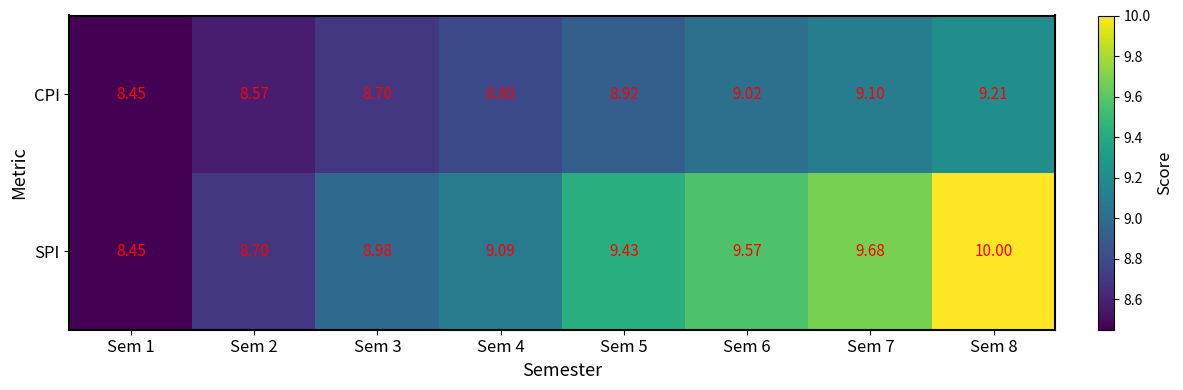

Rank the series by their average value, from highest to lowest.

SPI, CPI